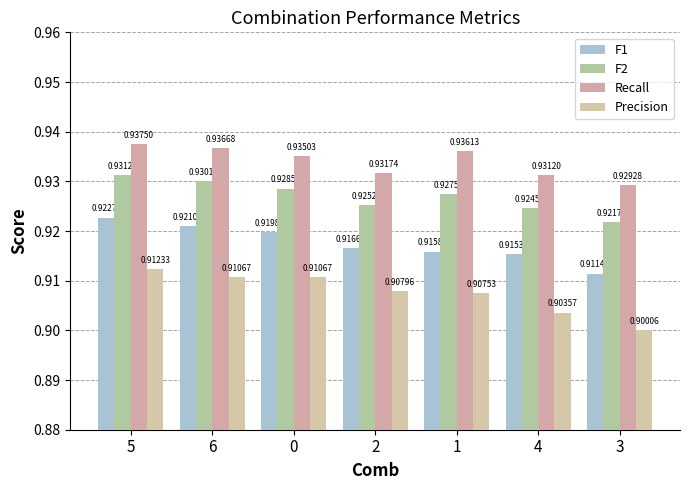

What is the value of the F1 bar at the 1st from the left?

0.9